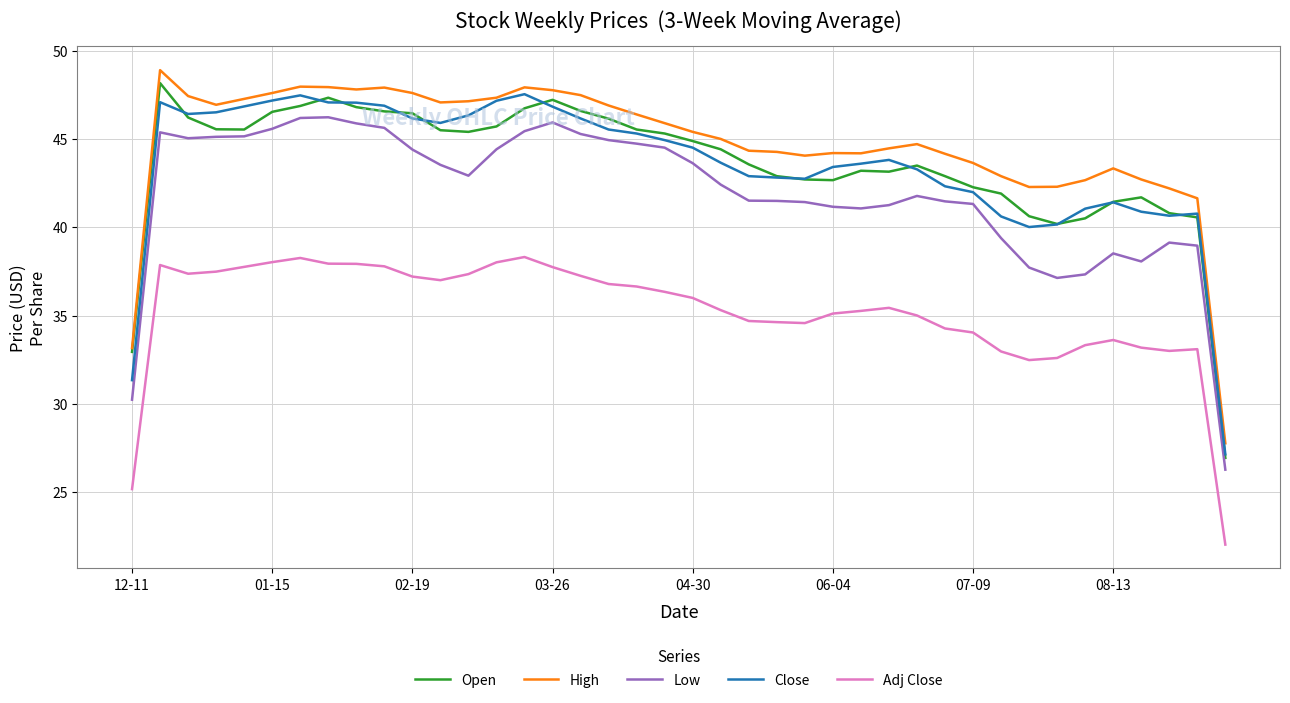

What is the minimum value shown in the chart?

22.0